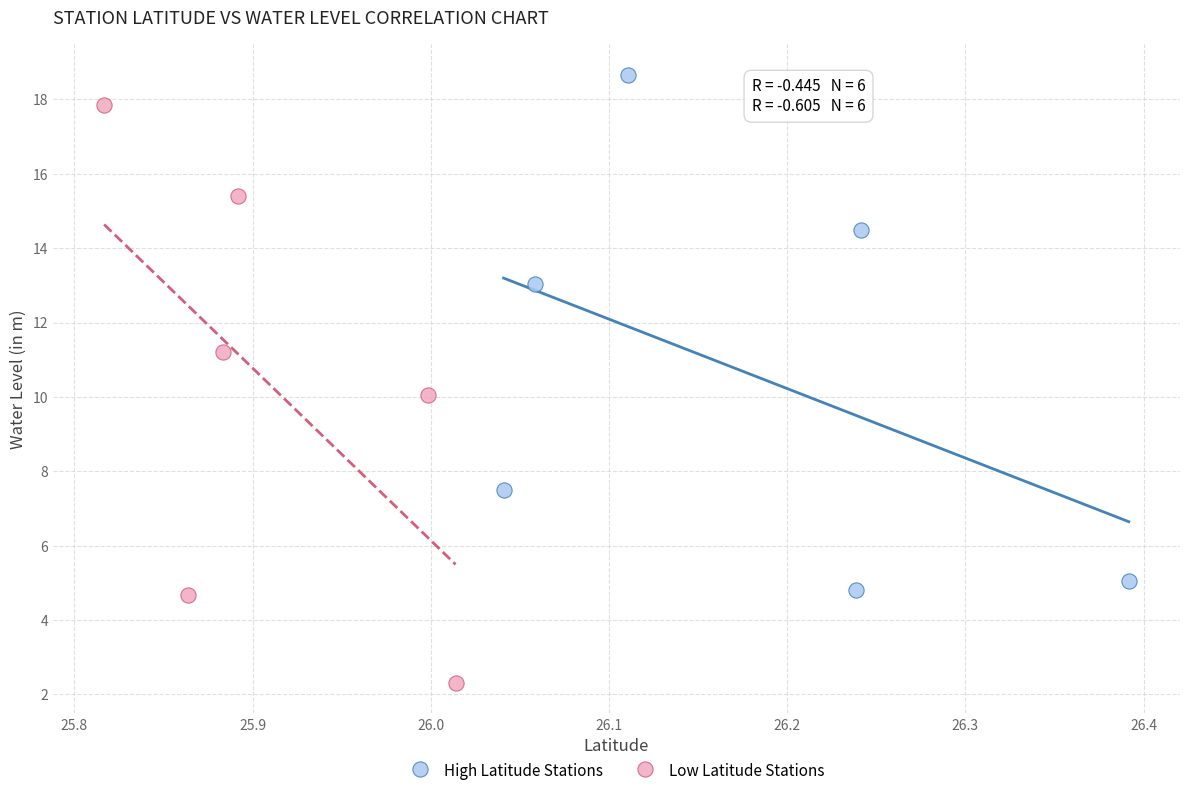

What are all the series names shown in the legend?

High Latitude Stations, Low Latitude Stations